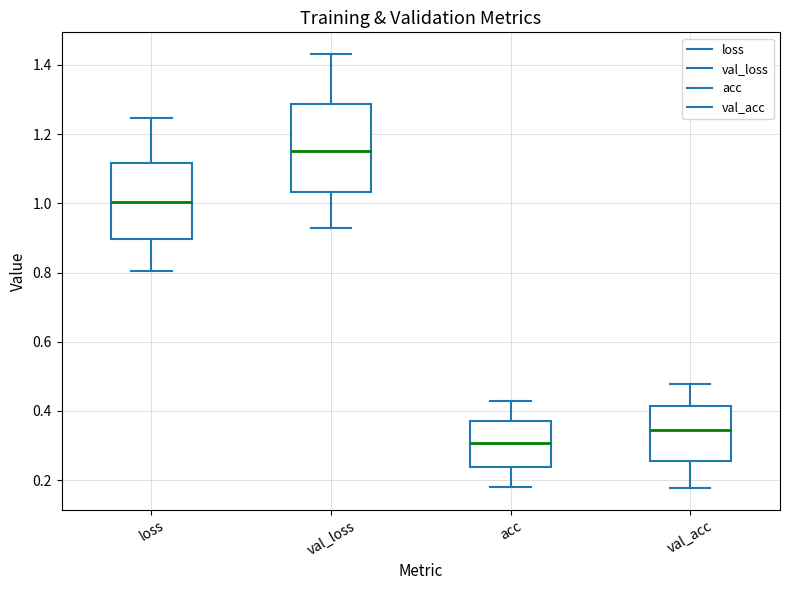

Which box has the lowest median line?

acc